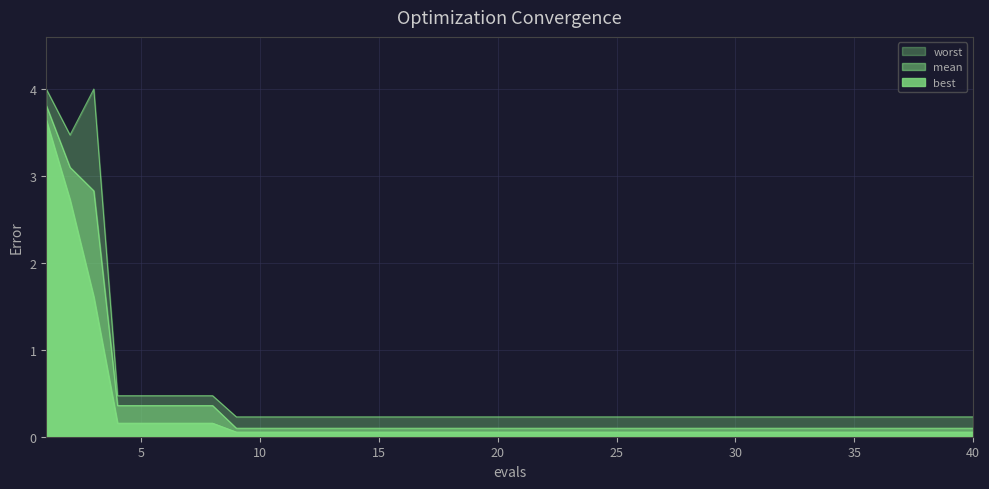

At how many categories does at least one series exceed 2?

3